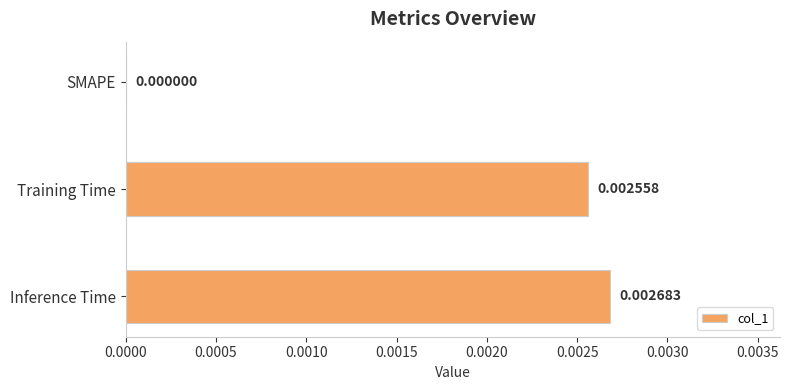

Which label corresponds to the largest value in the chart?

Inference Time